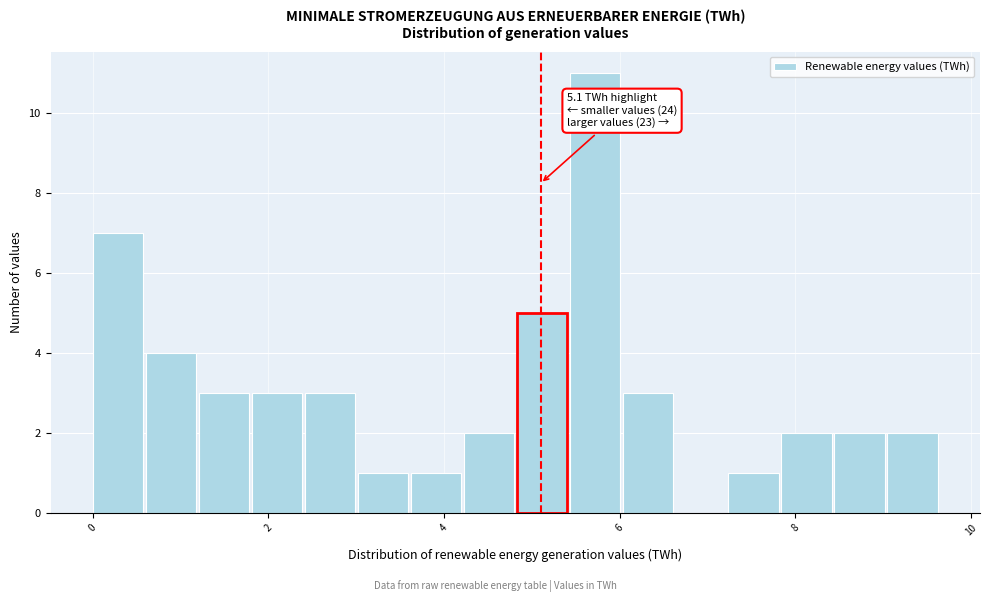

Read against the x-axis, roughly where is the centre of the tallest bar?

5.8